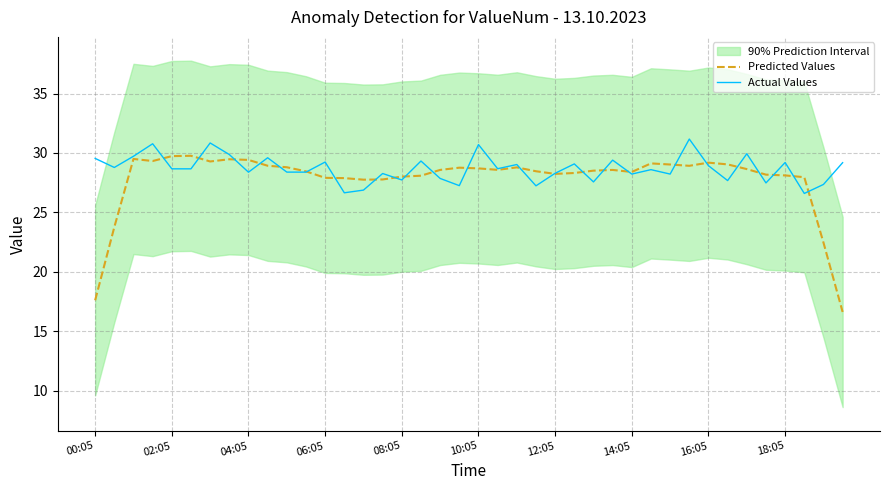

Which series has the largest range (max minus min)?

Predicted Values